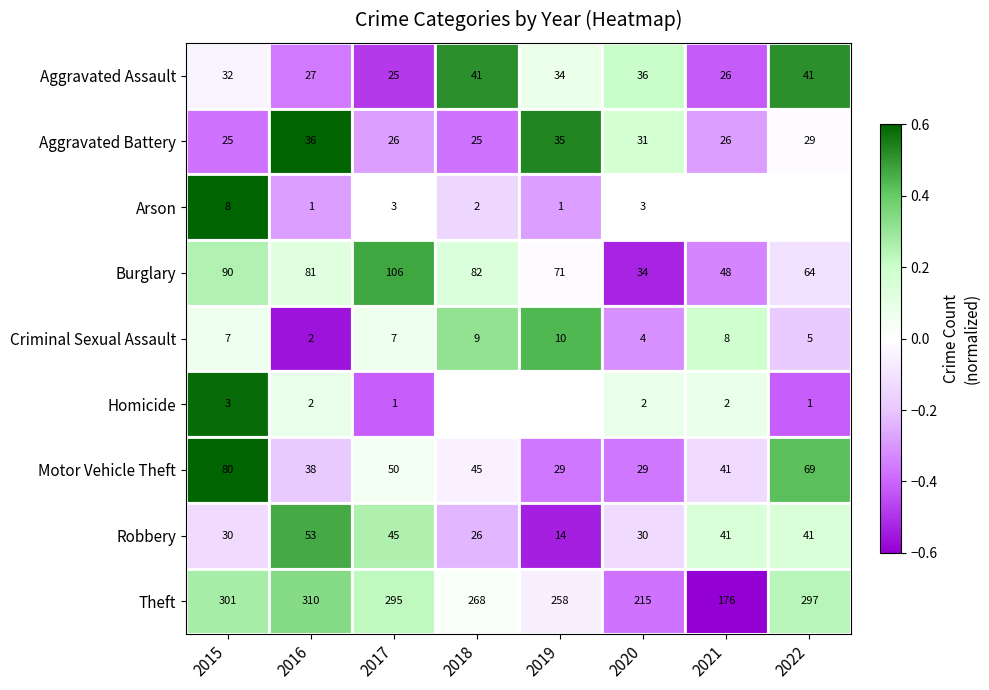

Is the value of Motor Vehicle Theft at 2019 greater than the value of Burglary at 2020?

No